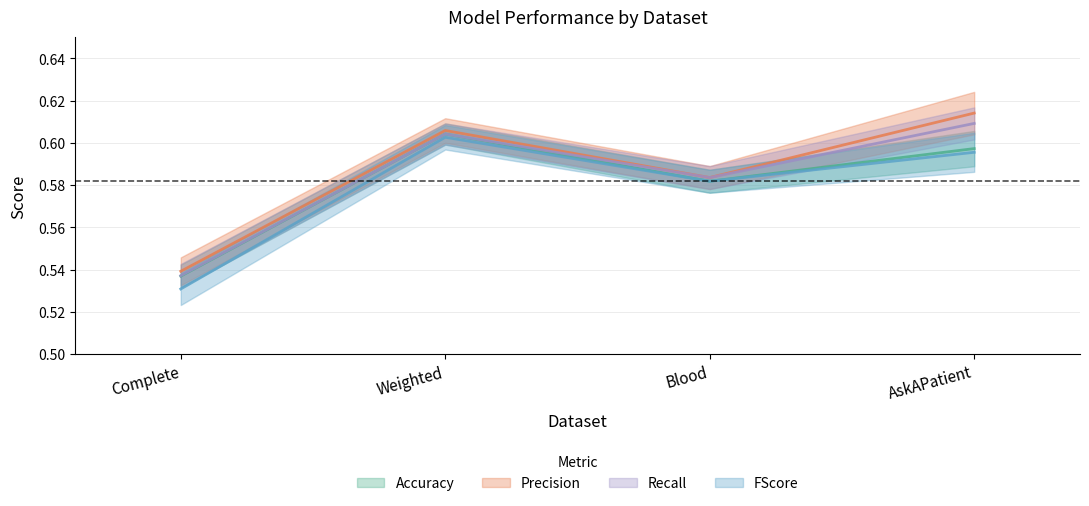

True or false: Recall and FScore intersect in this chart.

False